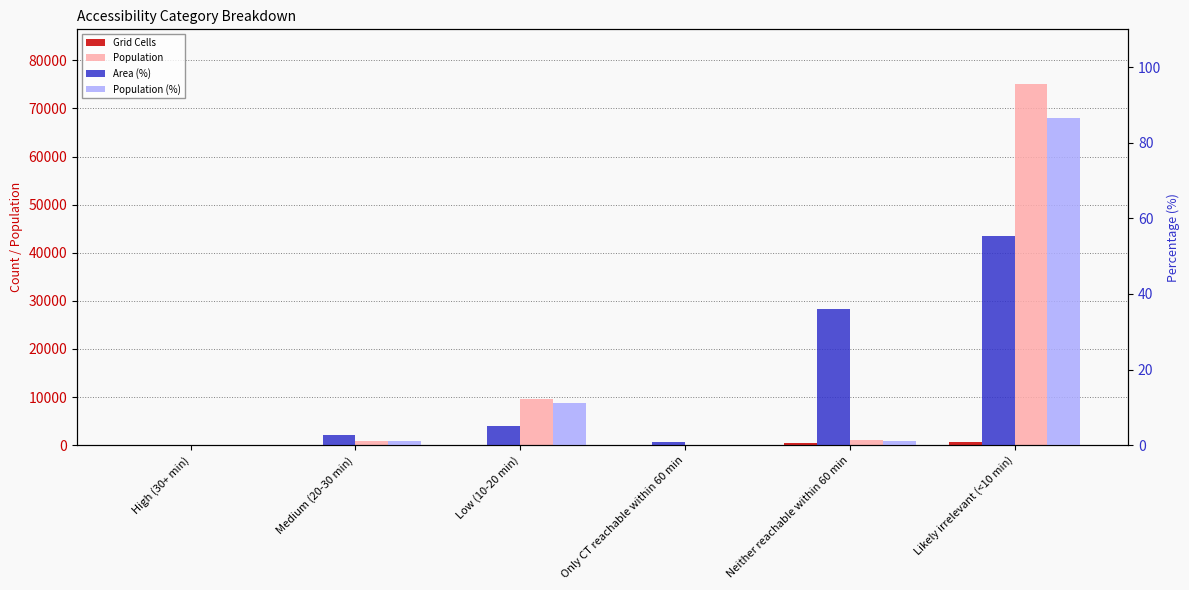

Reading right to left, what are all the values shown in this chart?

Grid Cells: Likely irrelevant (<10 min)=661.0	Neither reachable within 60 min=429.0	Only CT reachable within 60 min=9.0	Low (10-20 min)=61.0	Medium (20-30 min)=33.0	High (30+ min)=0.0
Population: Likely irrelevant (<10 min)=75181.0	Neither reachable within 60 min=1071.0	Only CT reachable within 60 min=108.0	Low (10-20 min)=9624.0	Medium (20-30 min)=933.0	High (30+ min)=0.0
Area (%): Likely irrelevant (<10 min)=55.4	Neither reachable within 60 min=36.0	Only CT reachable within 60 min=0.8	Low (10-20 min)=5.1	Medium (20-30 min)=2.8	High (30+ min)=0.0
Population (%): Likely irrelevant (<10 min)=86.5	Neither reachable within 60 min=1.2	Only CT reachable within 60 min=0.1	Low (10-20 min)=11.1	Medium (20-30 min)=1.1	High (30+ min)=0.0